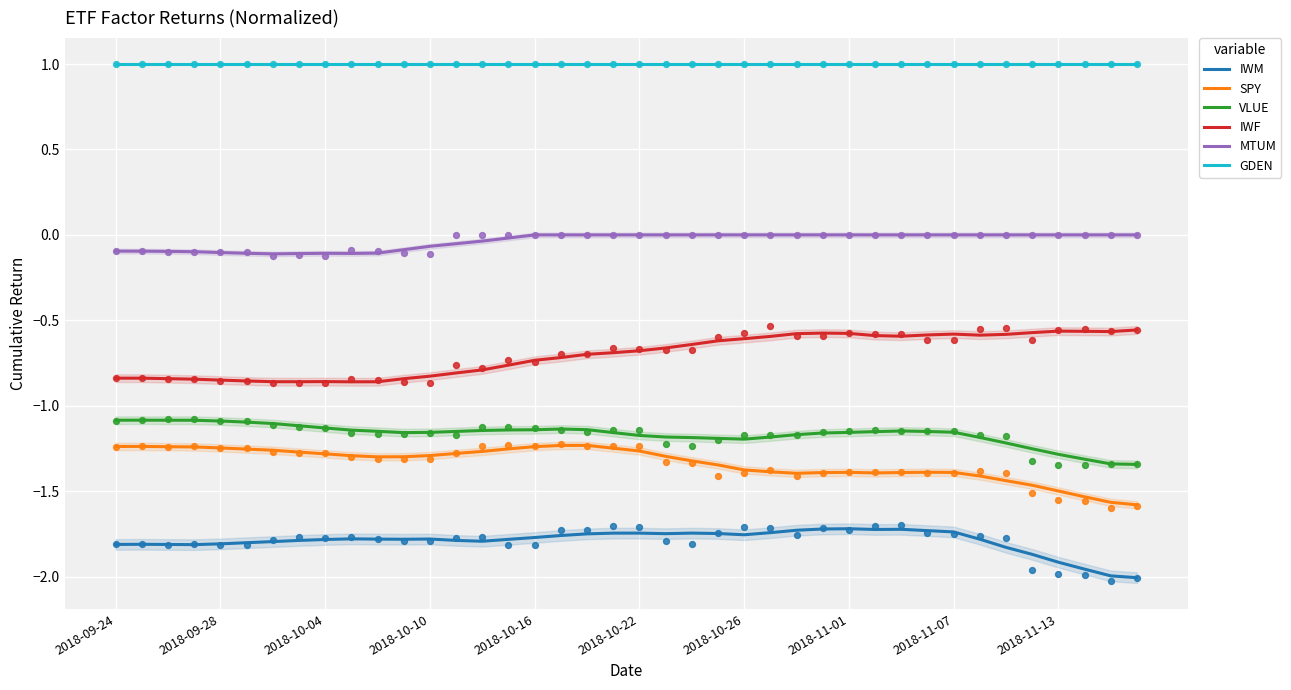

Which series has the largest total across all categories?

GDEN